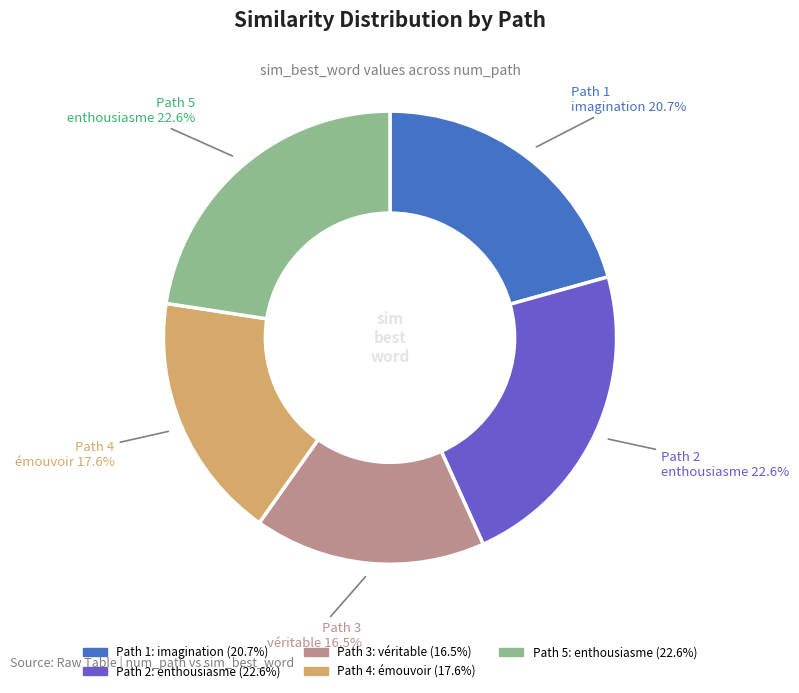

What is the total percentage of Path 5 and Path 4?

40.2%